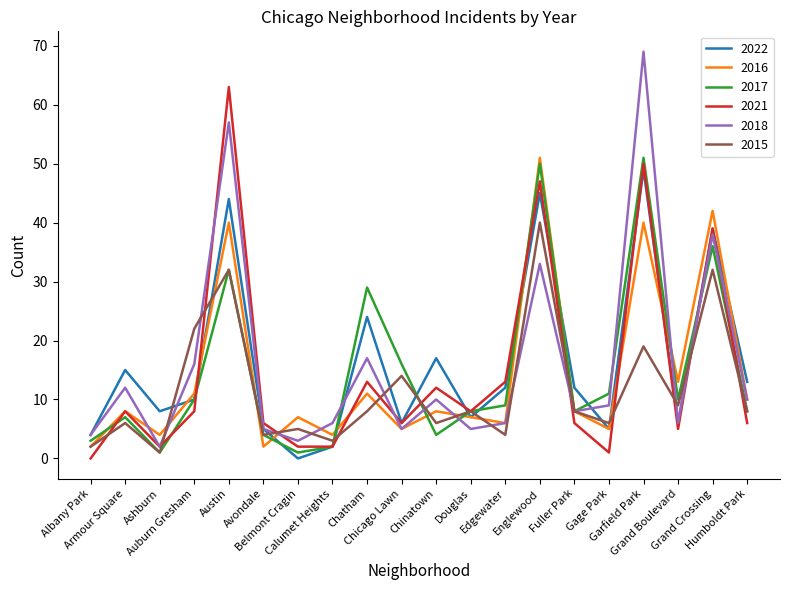

How many distinct data groups are displayed?

6